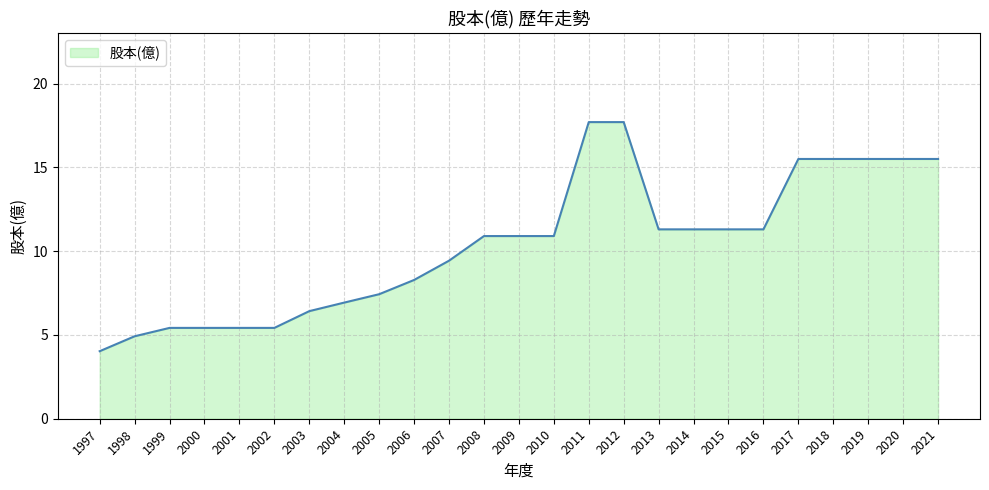

The value at 2018 is 11.4. True or false?

False